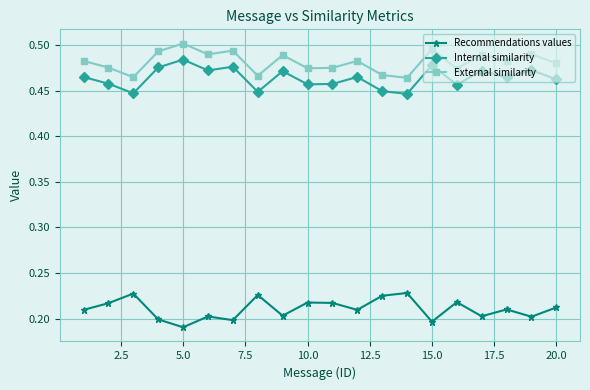

True or false: Internal similarity and External similarity cross at least once.

False